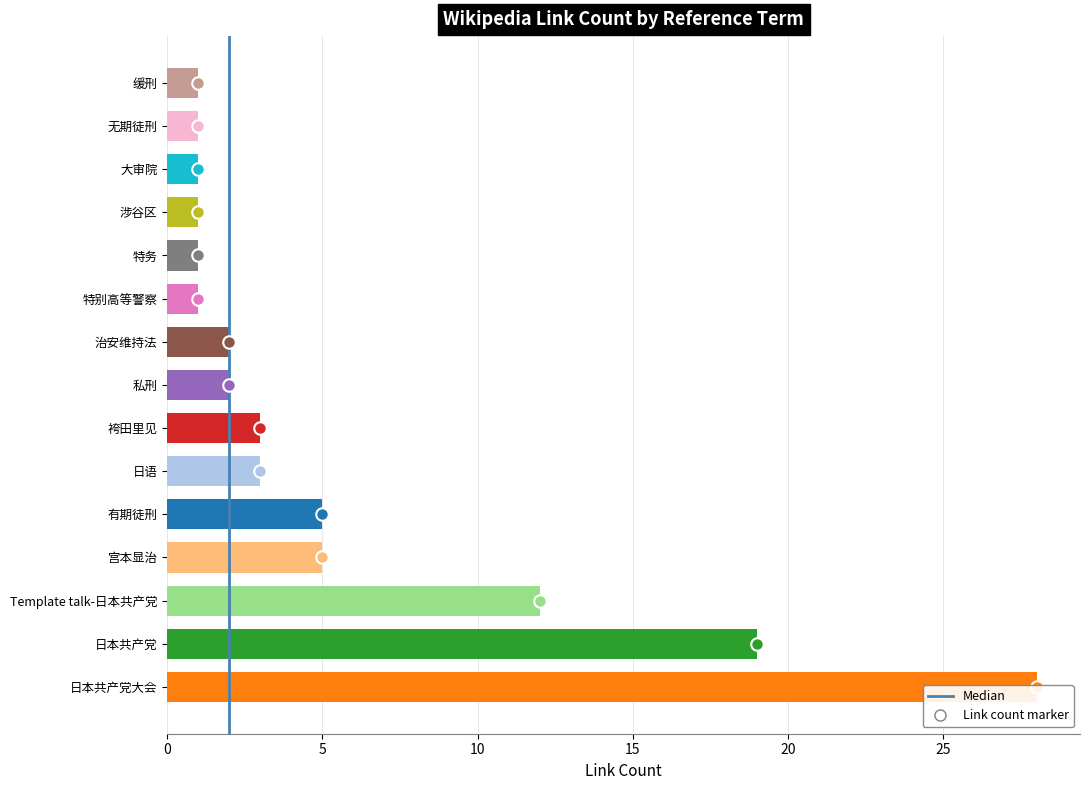

The value at Template talk-日本共产党 is 19. True or false?

False